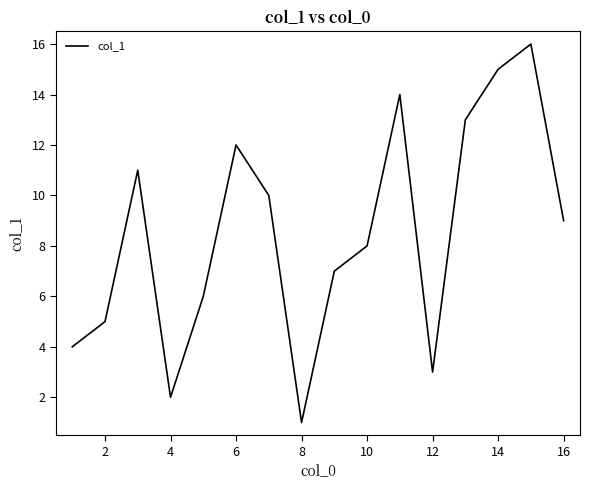

What is the maximum value shown in the chart?

16